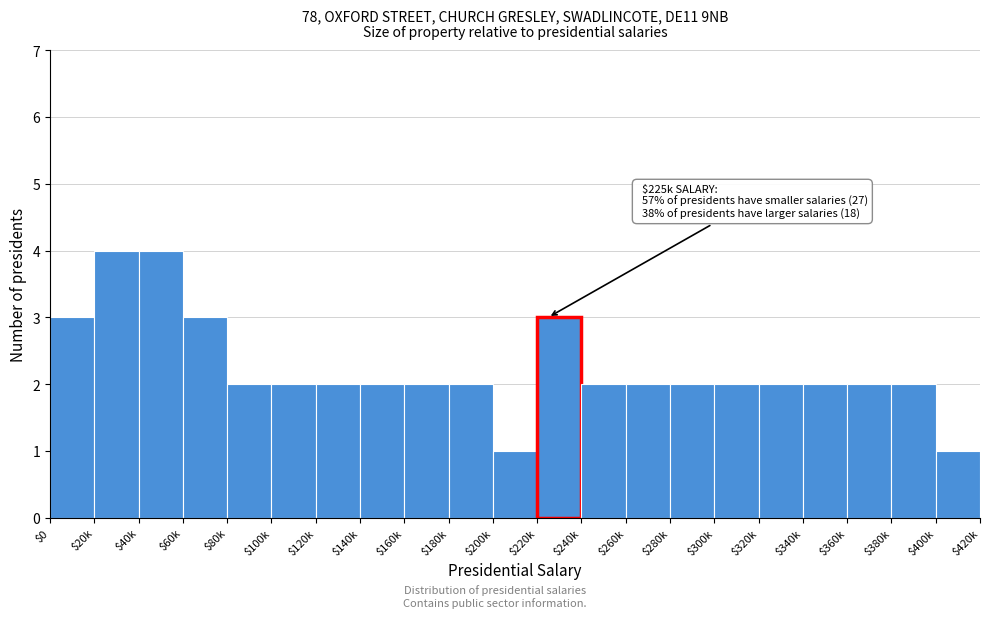

Reading right to left, transcribe all the data shown in this chart.

1	2	2	2	2	2	2	2	2	3	1	2	2	2	2	2	2	3	4	4	3